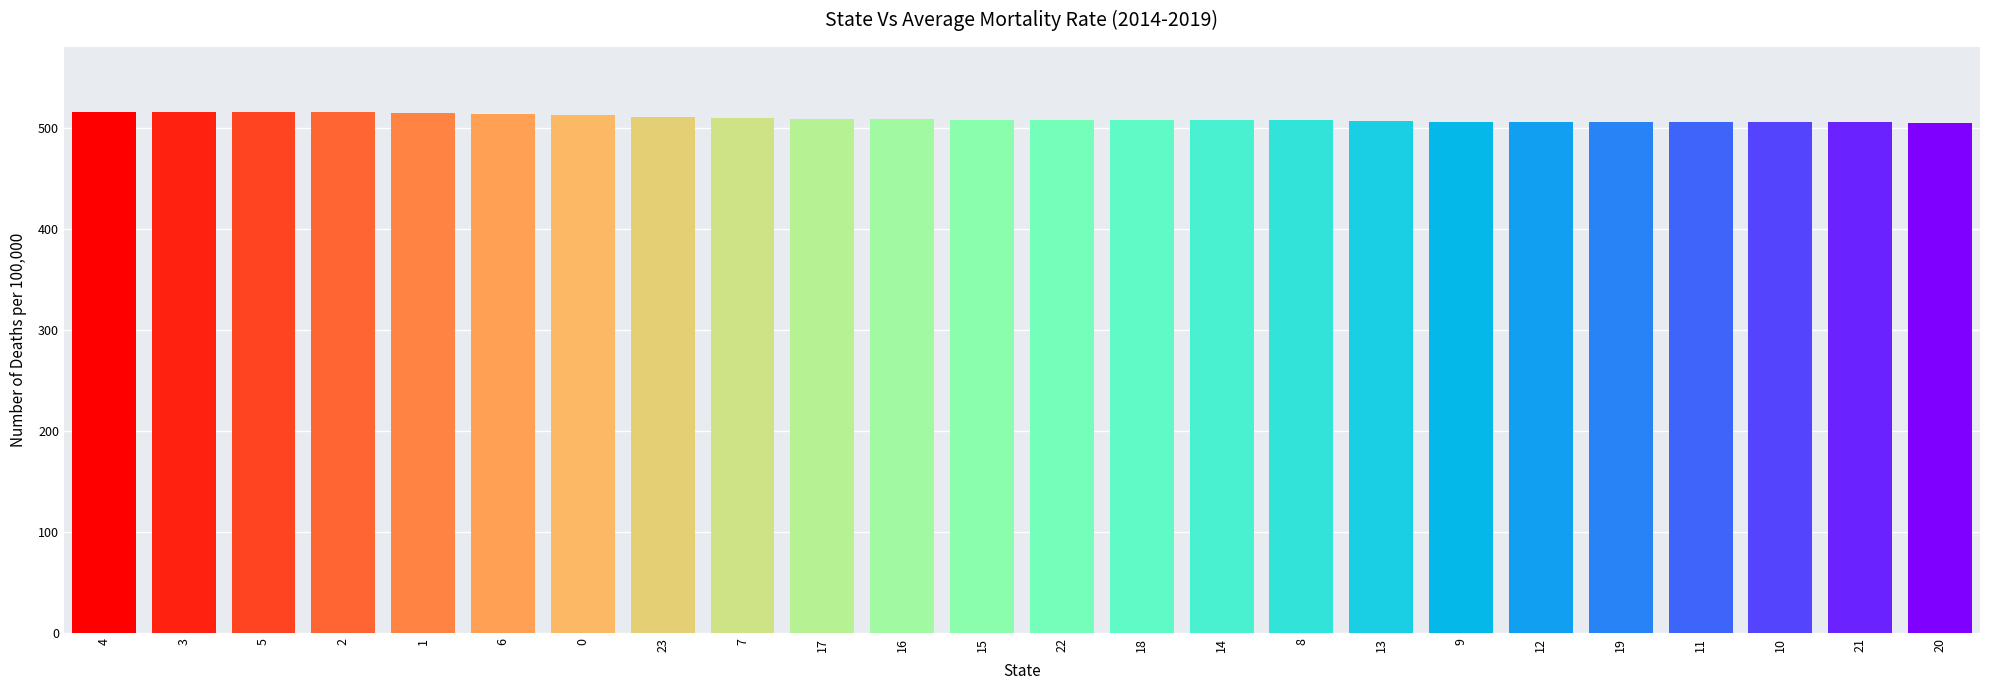

Count the number of categories in the chart.

24